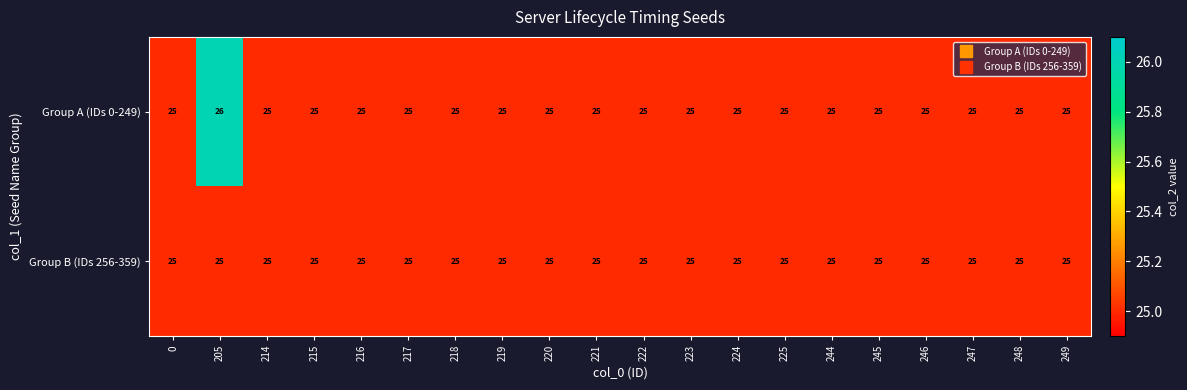

The Group A (IDs 0-249) series shows 16 at 215. True or false?

False